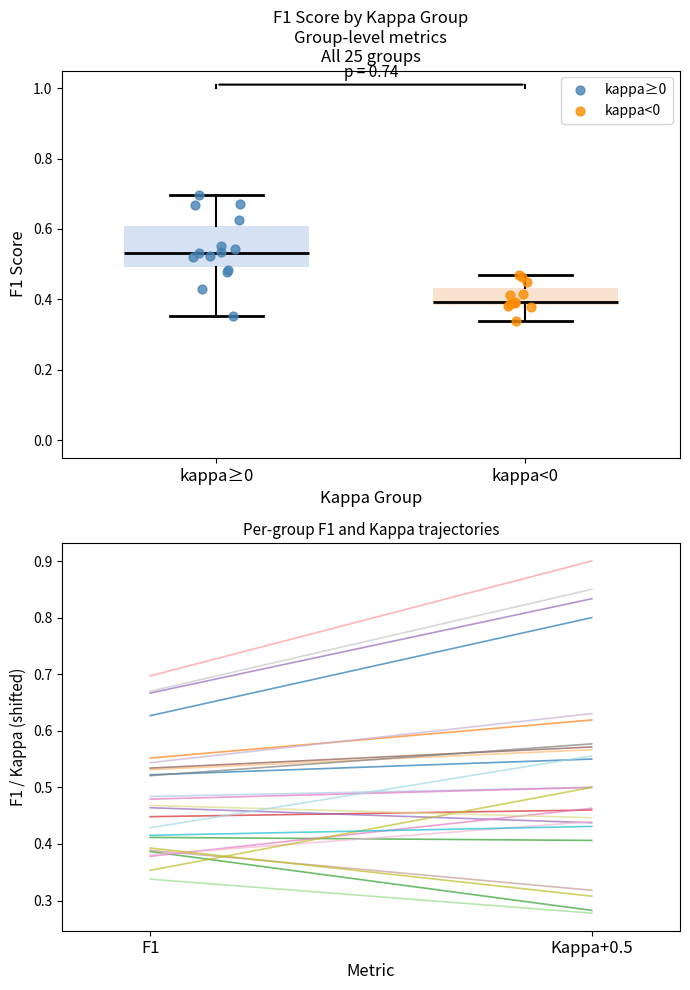

What are all the series names shown in the legend?

kappa≥0, kappa<0